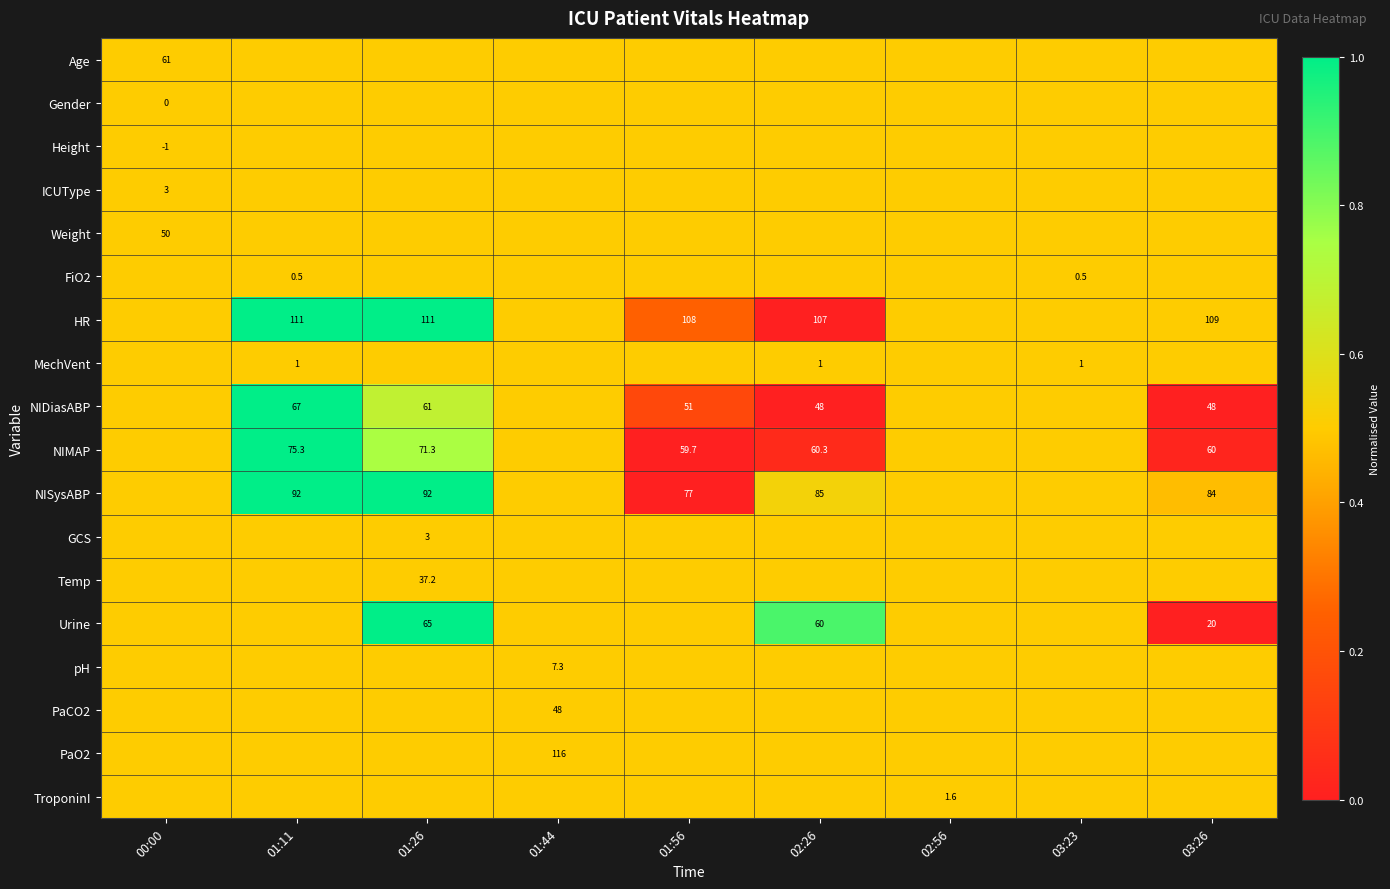

Is it true that NIDiasABP equals 48.0 at 03:26?

True